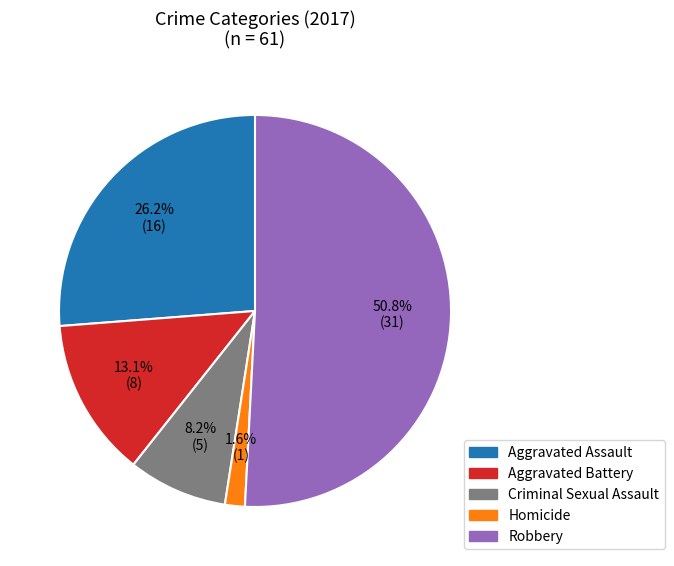

To the nearest percent, what percentage of the pie is Aggravated Battery?

13%